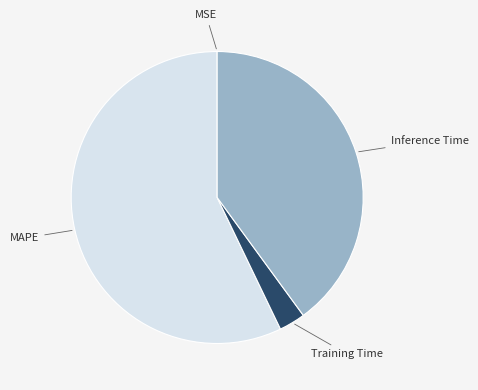

Is there a majority slice in this chart?

Yes